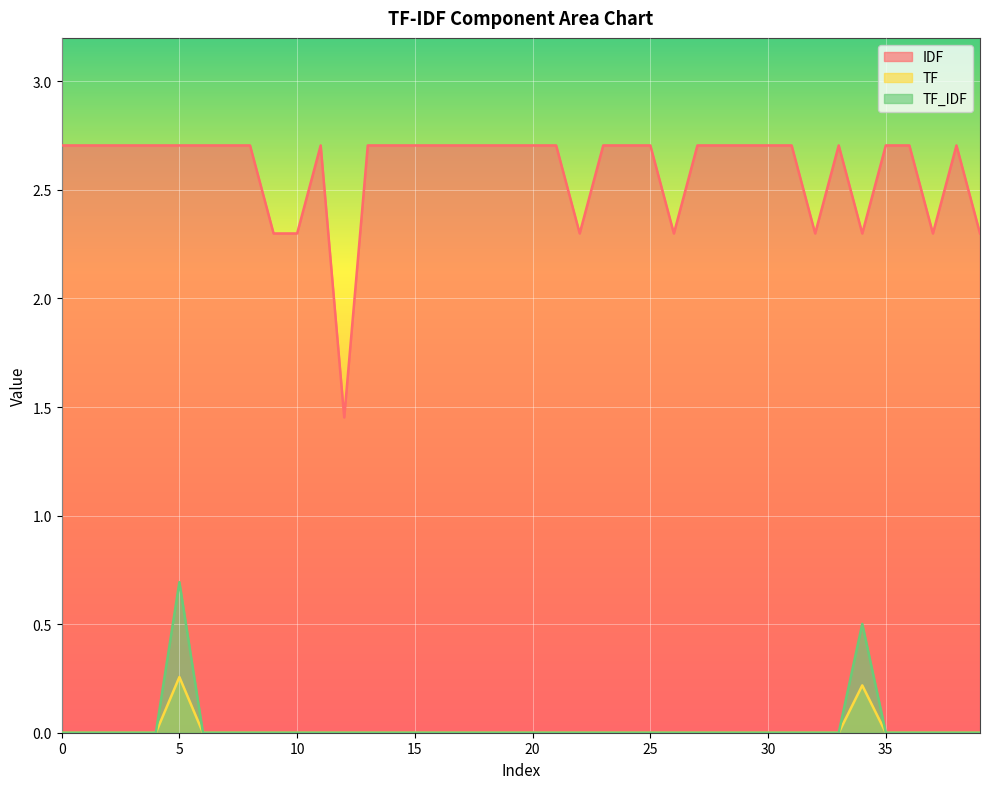

What is the value of the IDF point at the 2nd from the left?

2.7